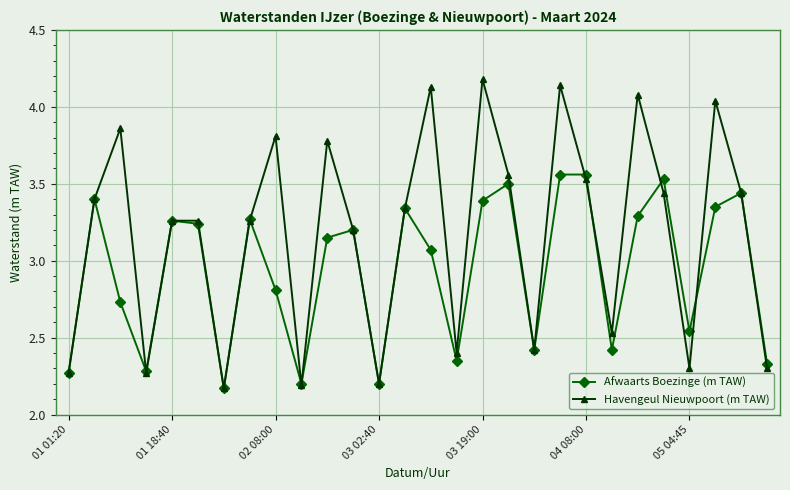

How many values in the Havengeul Nieuwpoort (m TAW) series exceed 3?

18